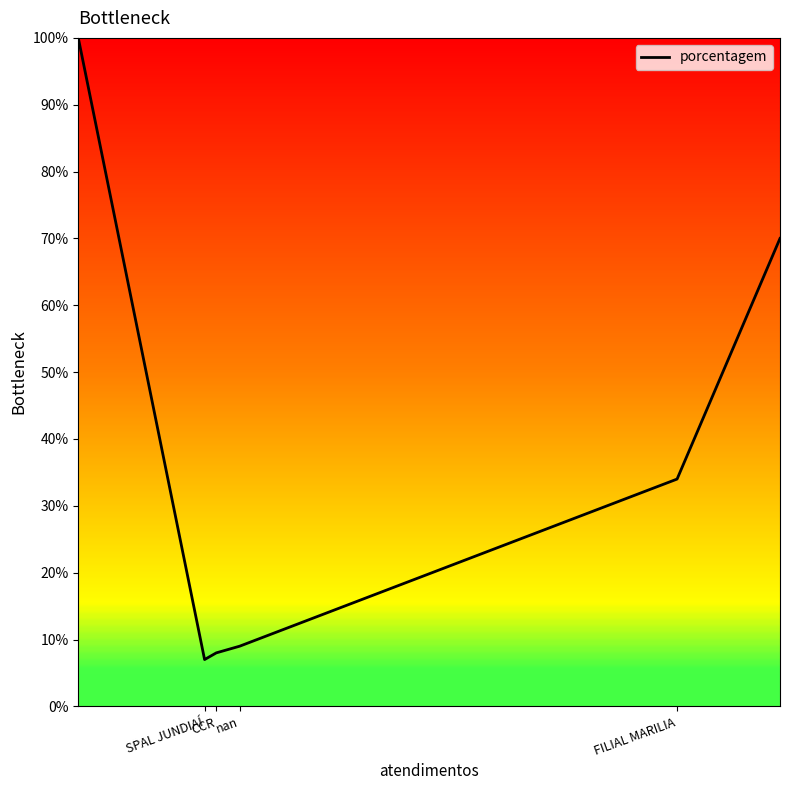

What is the greatest value displayed?

100